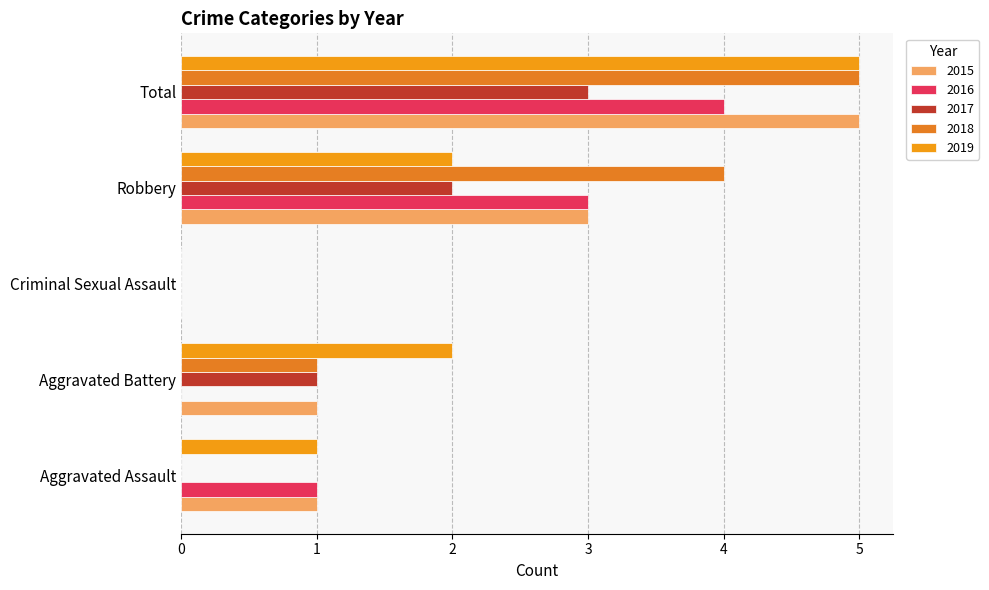

List the labels in order of 2015 value, smallest first.

Criminal Sexual Assault, Aggravated Assault, Aggravated Battery, Robbery, Total